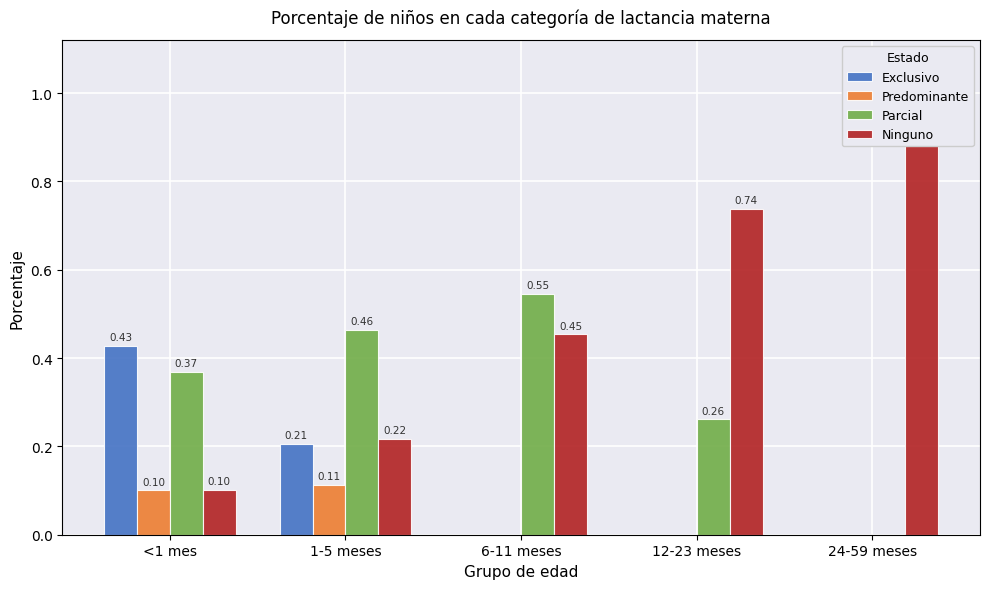

How many categories are shown in the chart?

5